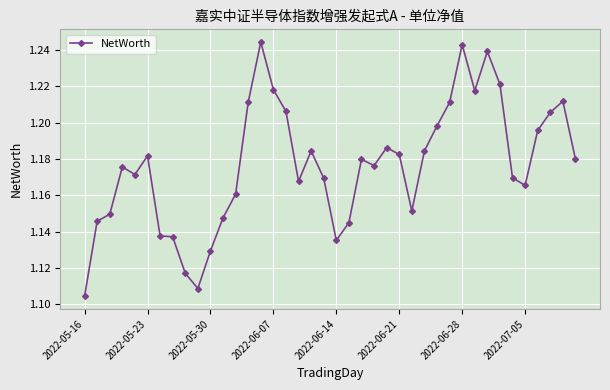

What is the difference between the maximum and minimum values?

0.1